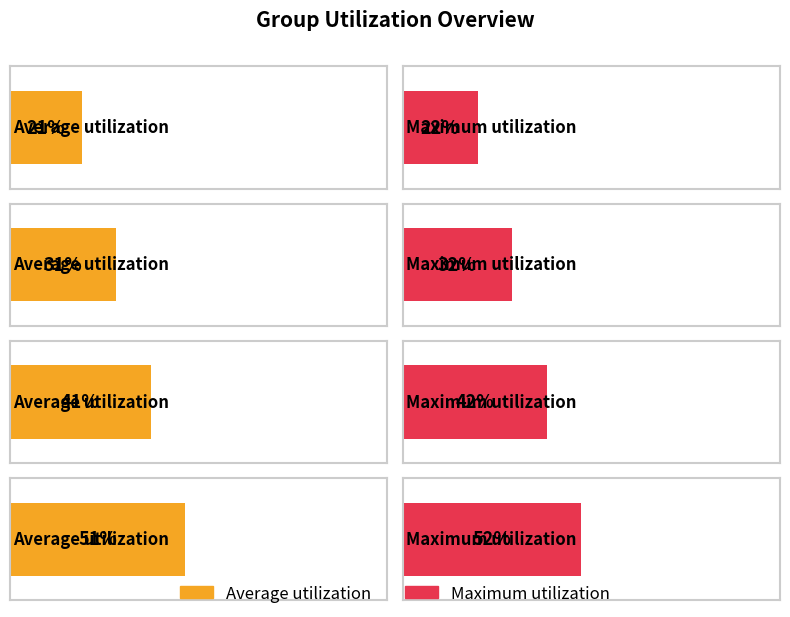

Is it true that Maximum utilization equals 32 at 31?

True